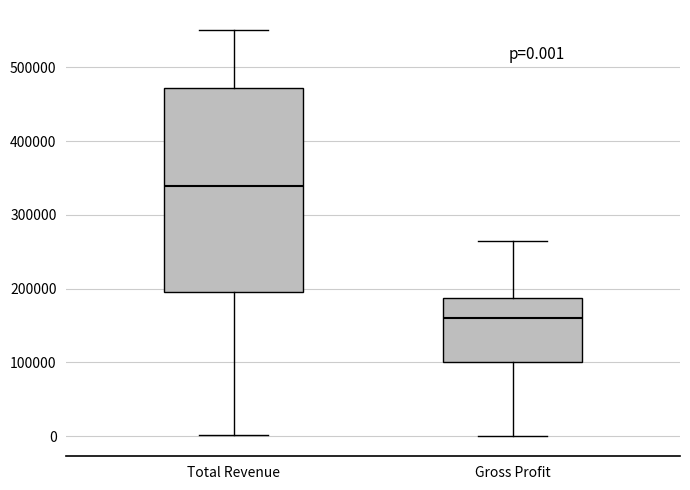

Comparing the boxes themselves (not the whiskers), which one is the tallest?

Total Revenue